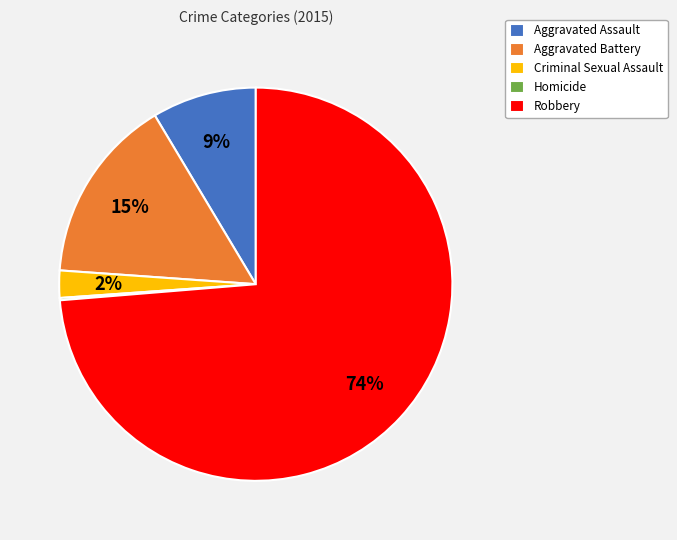

To the nearest percent, what percentage of the pie is Robbery?

74%